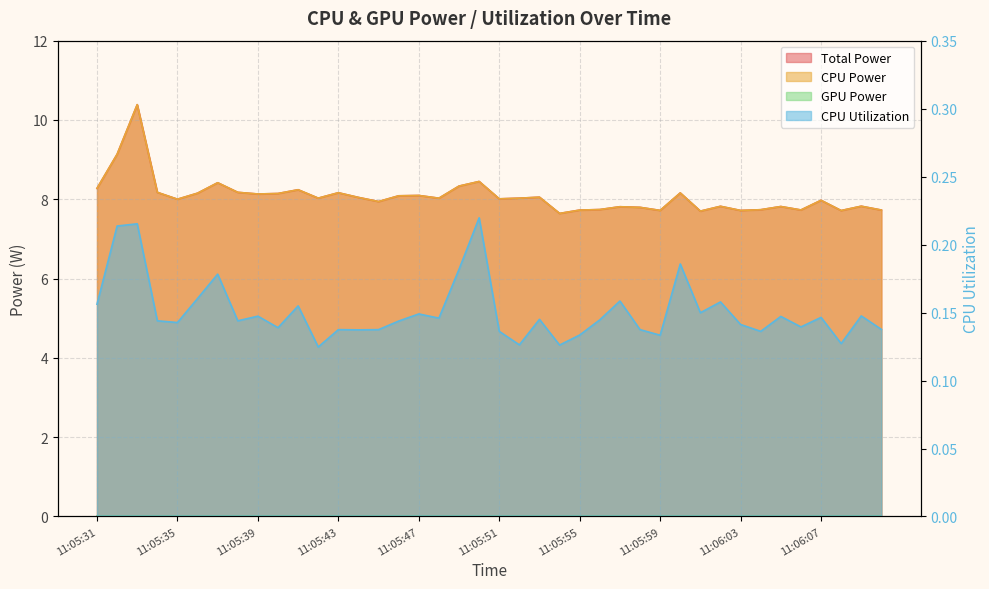

Which series changed the most between 11:05:53 and 11:06:08?

Total Power